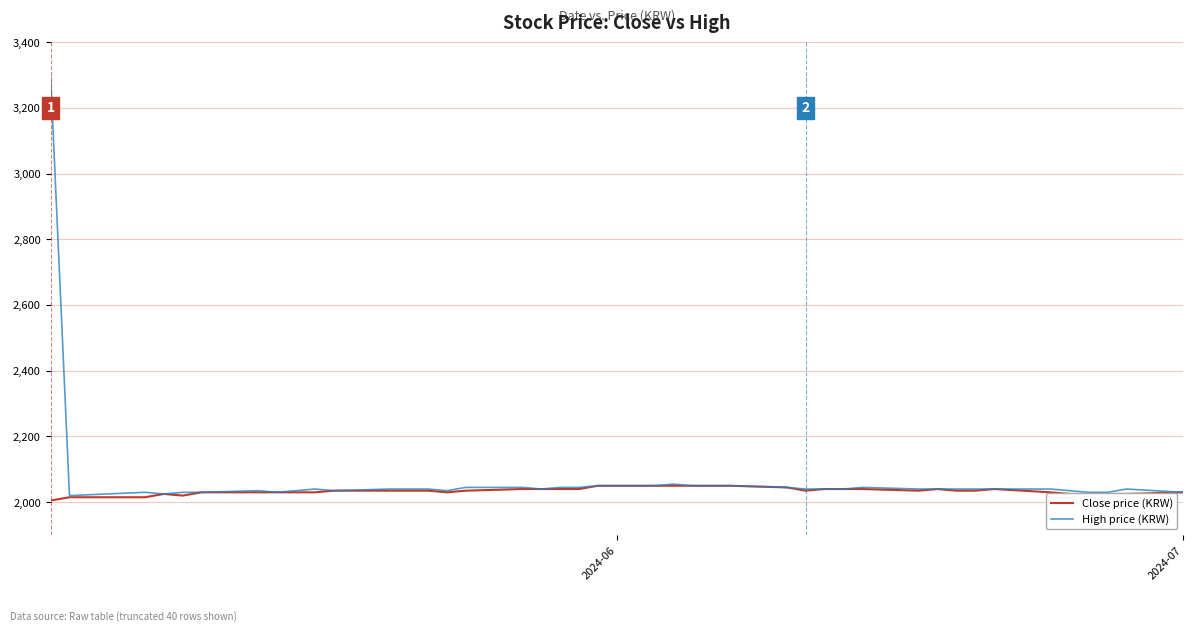

Which series has the widest spread of values?

High price (KRW)